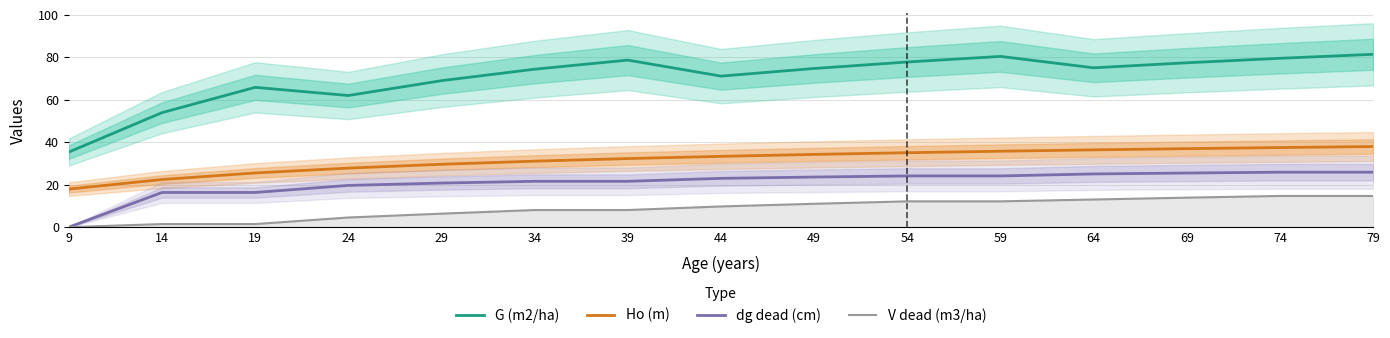

What is the average value of the dg dead (cm) series?

20.9